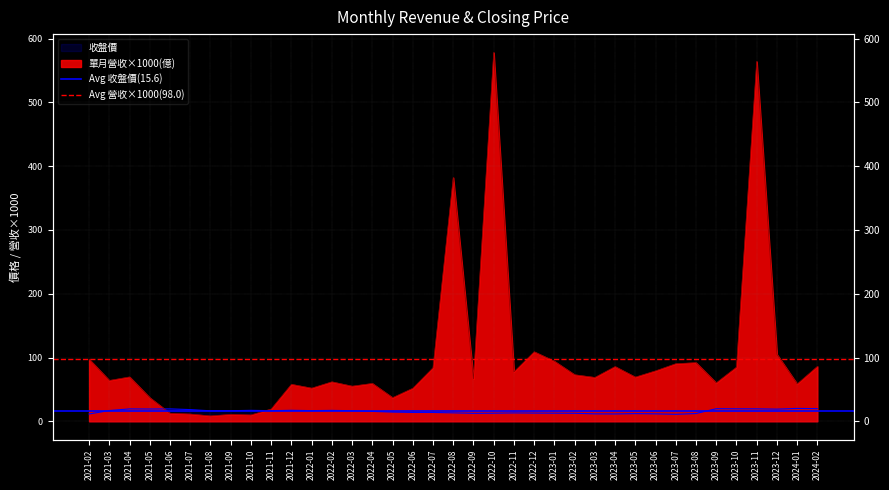

Which has a higher value, 2021-02 or 2021-03?

2021-02